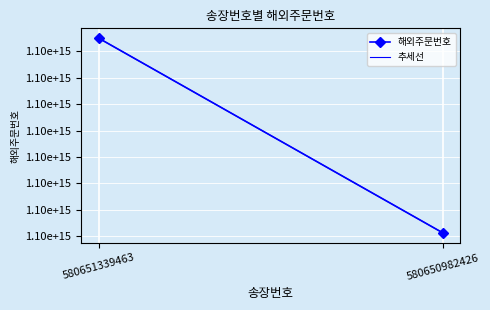

How many data points does each series have?

2